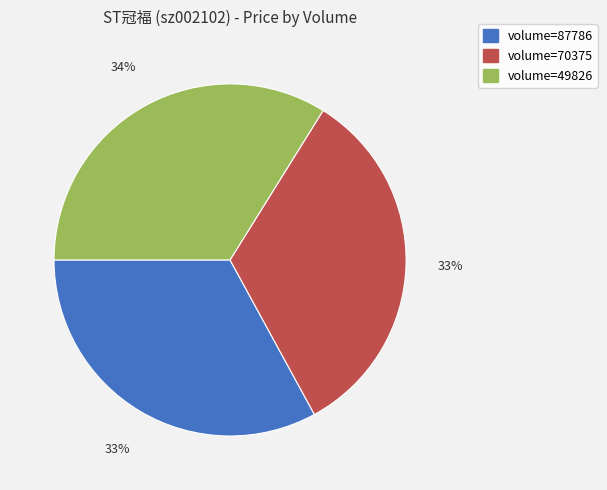

The volume=87786 slice represents 18% of the pie. True or false?

False